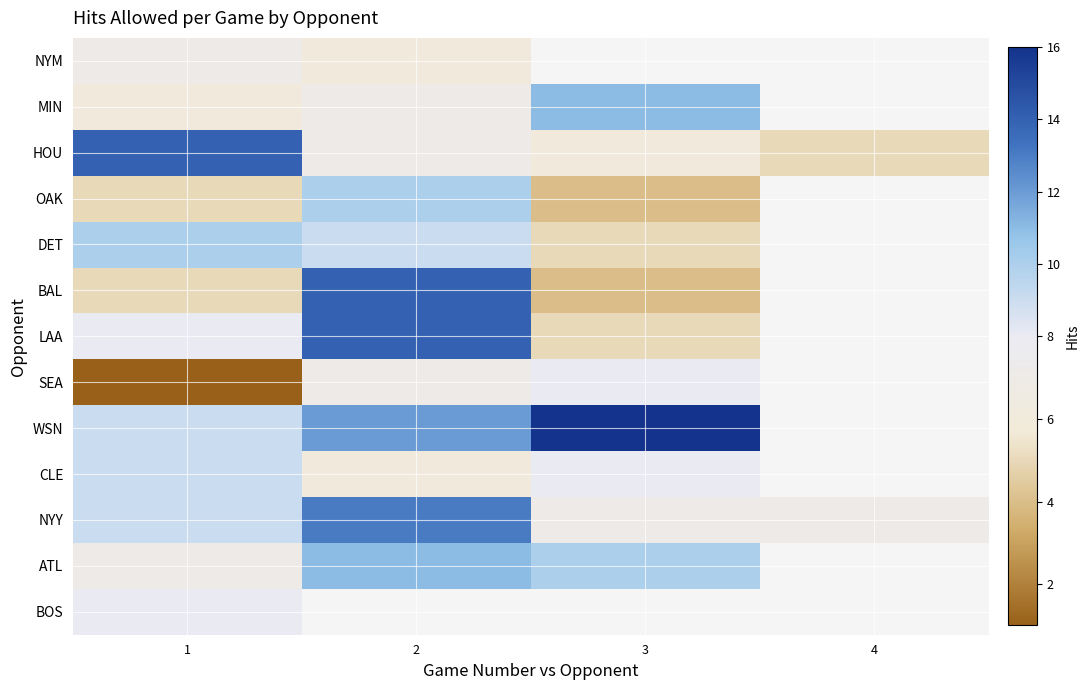

At which label does BAL reach its peak?

2